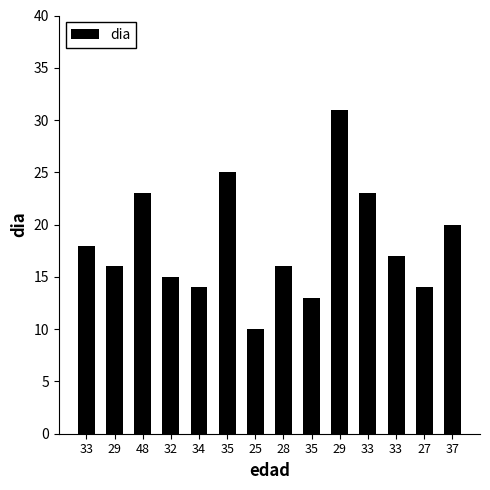

How many bars are there in total?

14